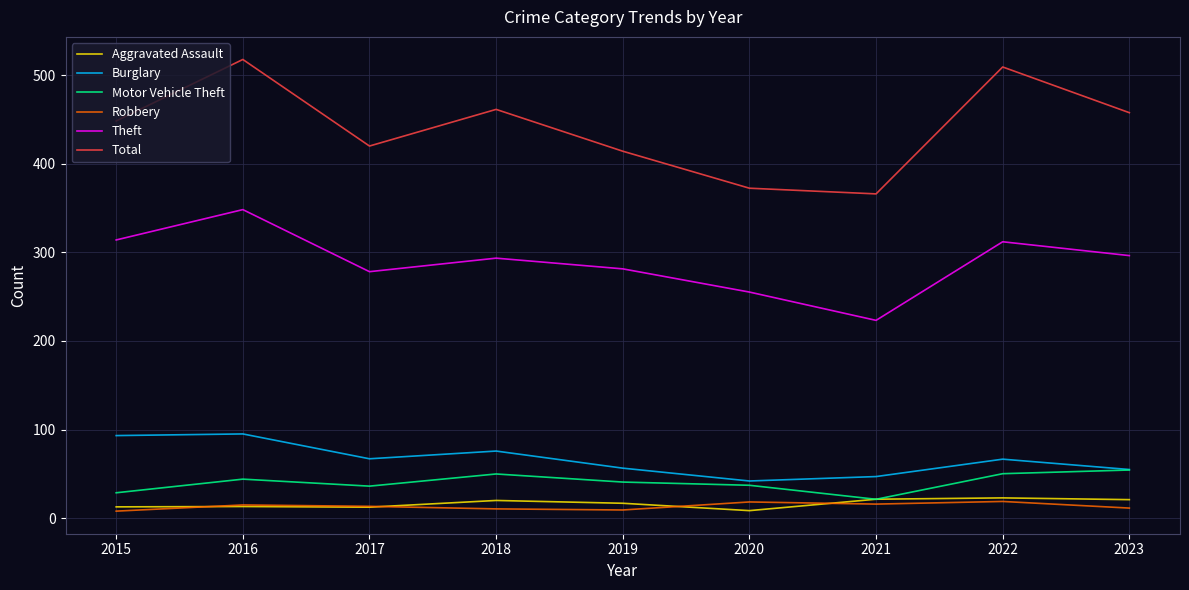

True or false: Total and Theft cross at least once.

False